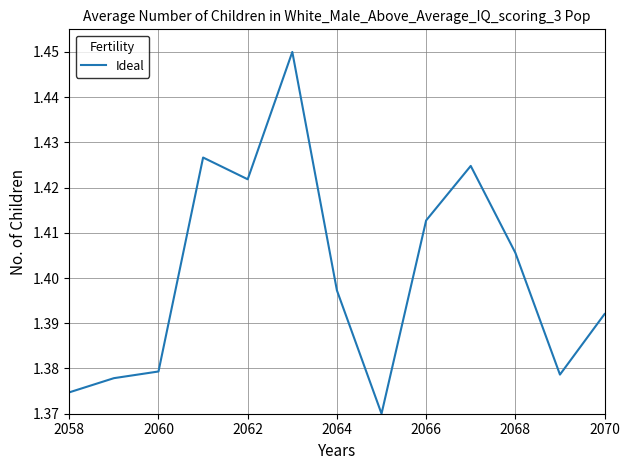

What is the difference between the maximum and minimum values?

0.1